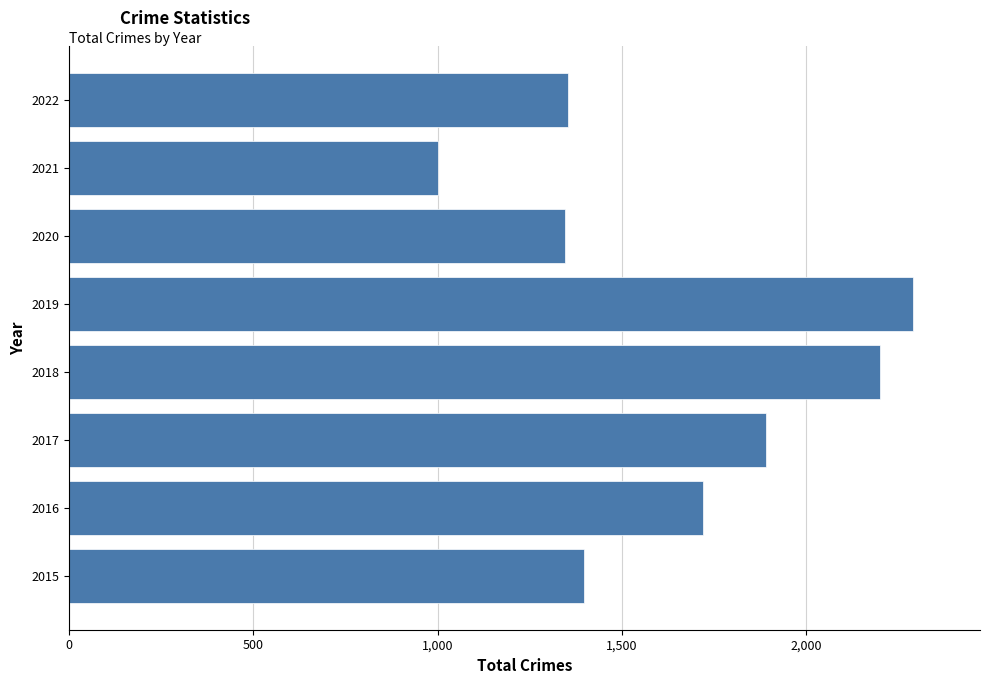

Is it true that the value at 2015 is 322?

False